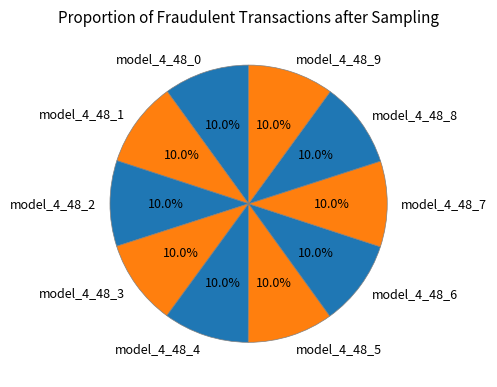

Does any single category account for the majority?

No